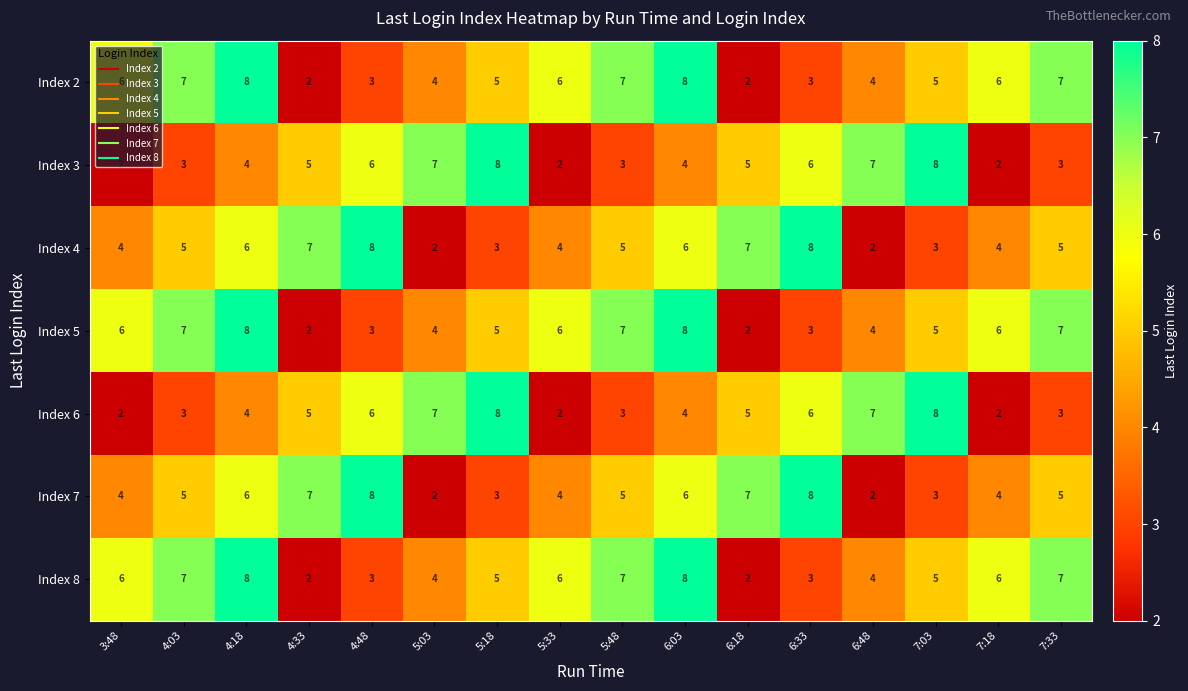

Count the Index 5 values in the range 4 to 7.

10